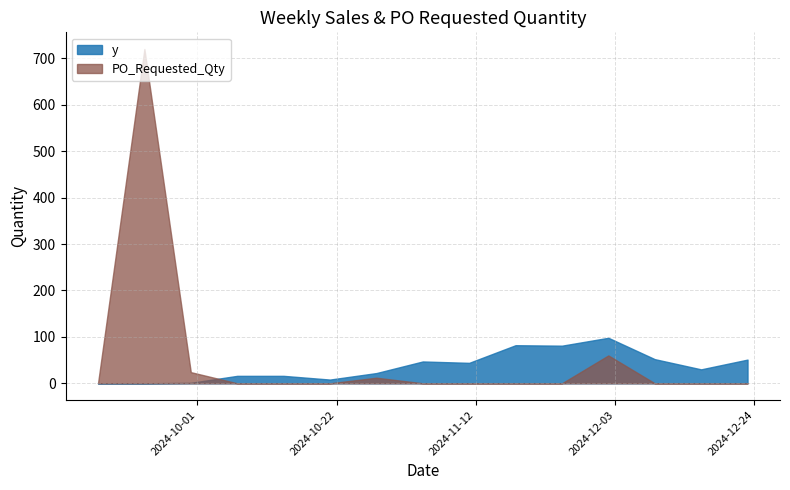

Which has a higher value, 2024-12-16 or 2024-10-14?

2024-12-16